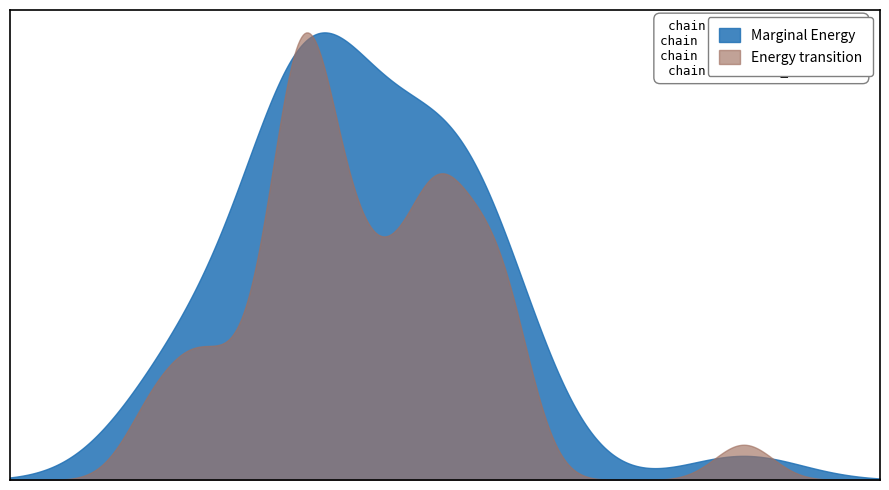

What is the minimum value shown in the chart?

1.7